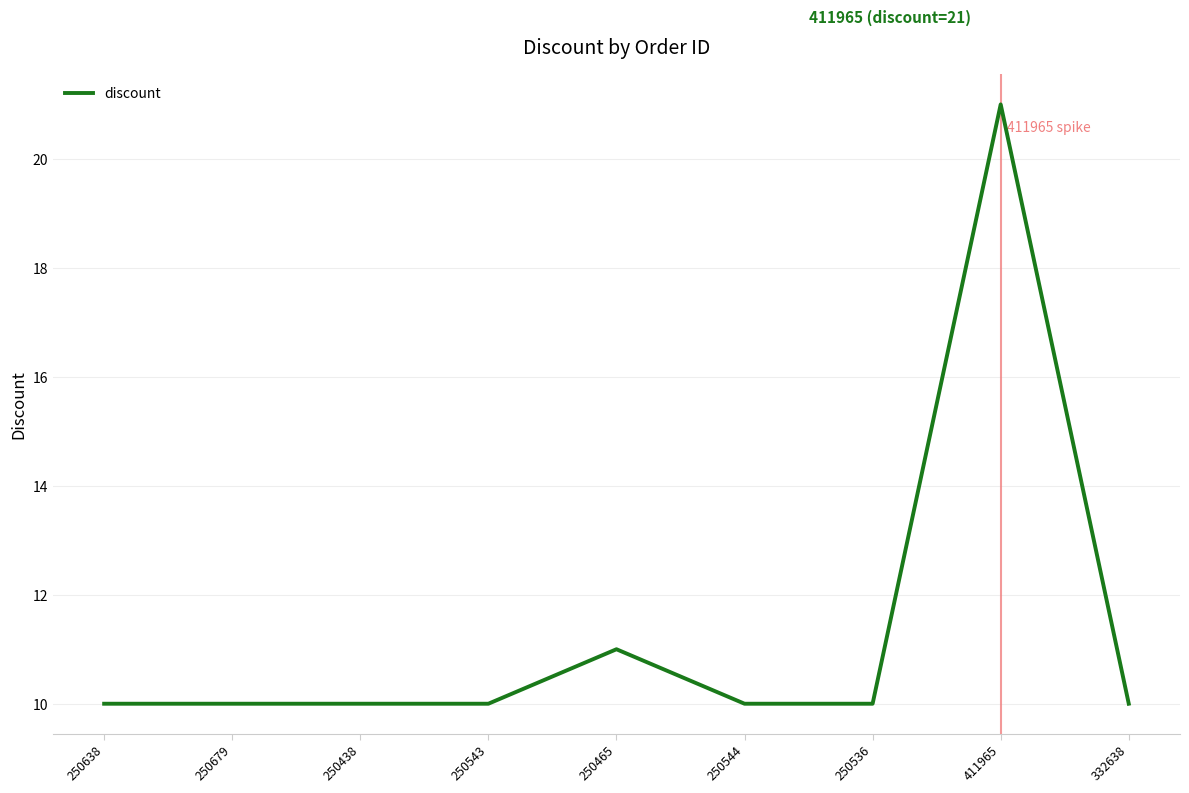

What is the greatest value displayed?

21